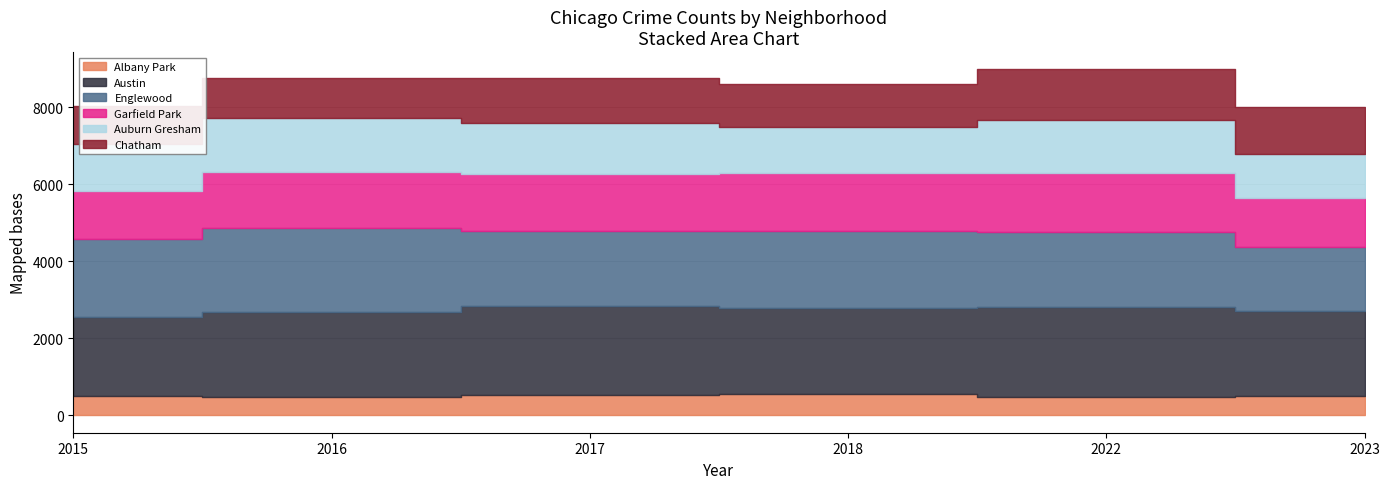

How many lines are shown in the chart?

6